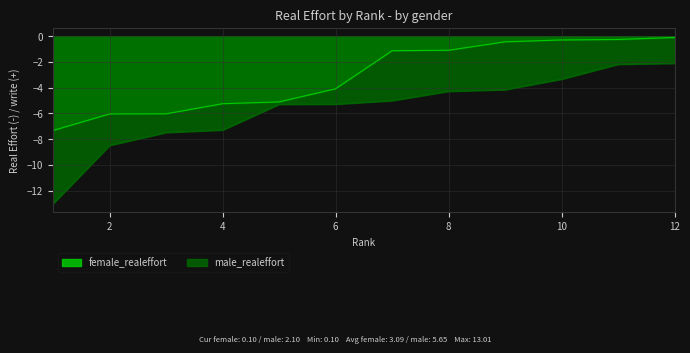

At which label does female_realeffort reach its peak?

12